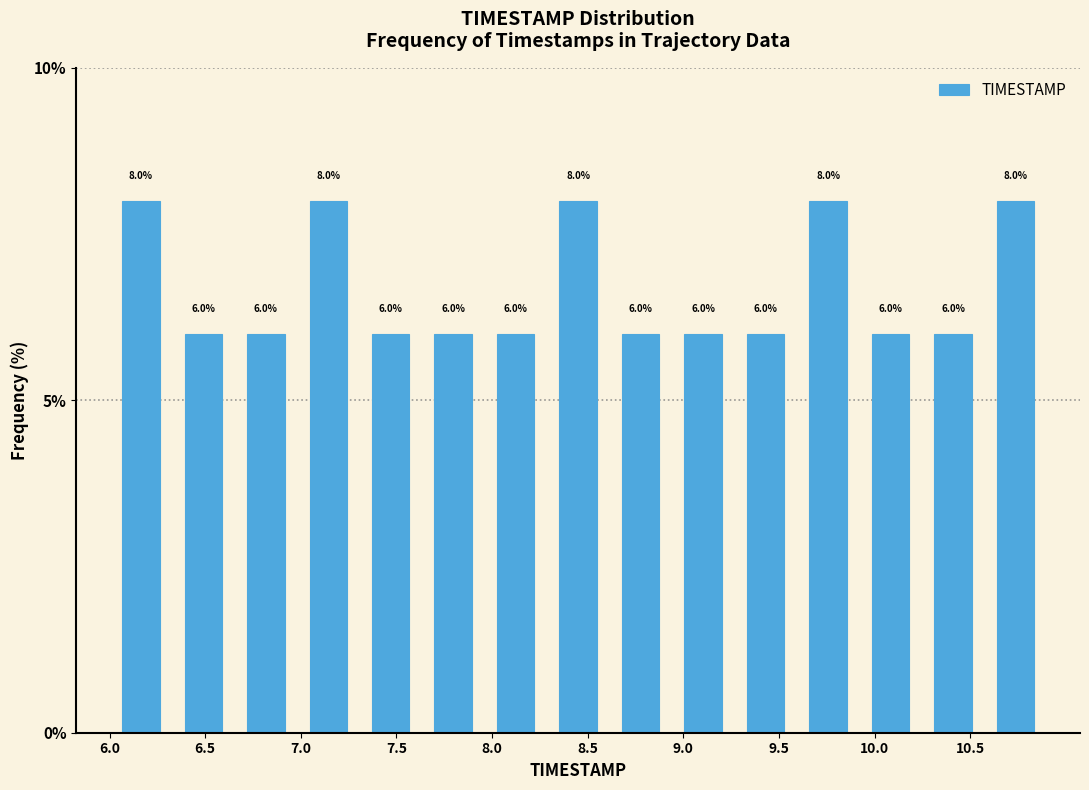

Reading left to right, transcribe this chart: for each bar, give the range it covers on the x-axis and its height. The bar edges are not printed on the chart, so give them approximately, as read against the axis.

6.00 to 6.35: 8.0
6.35 to 6.65: 6.0
6.65 to 7.00: 6.0
7.00 to 7.30: 8.0
7.30 to 7.65: 6.0
7.65 to 7.95: 6.0
7.95 to 8.30: 6.0
8.30 to 8.60: 8.0
8.60 to 8.95: 6.0
8.95 to 9.25: 6.0
9.25 to 9.60: 6.0
9.60 to 9.90: 8.0
9.90 to 10.25: 6.0
10.25 to 10.55: 6.0
10.55 to 10.90: 8.0